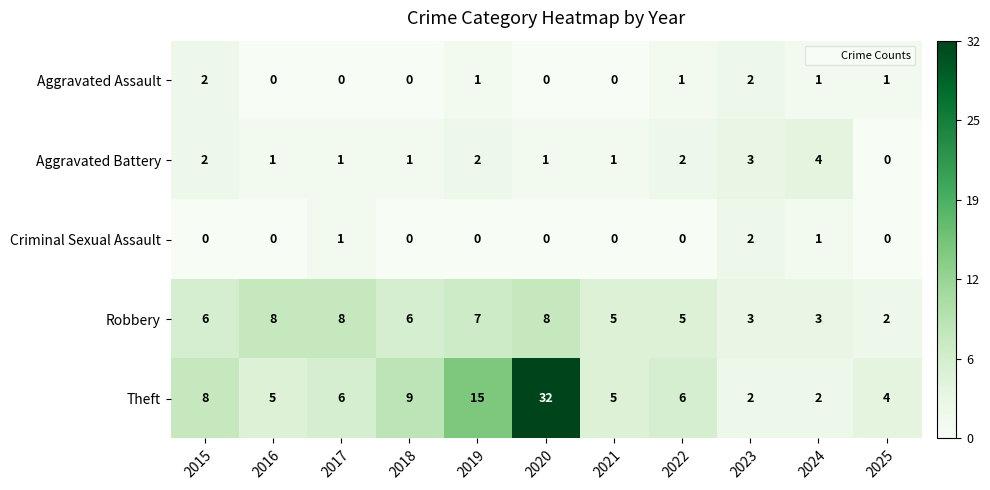

Which series has the largest total across all categories?

Theft